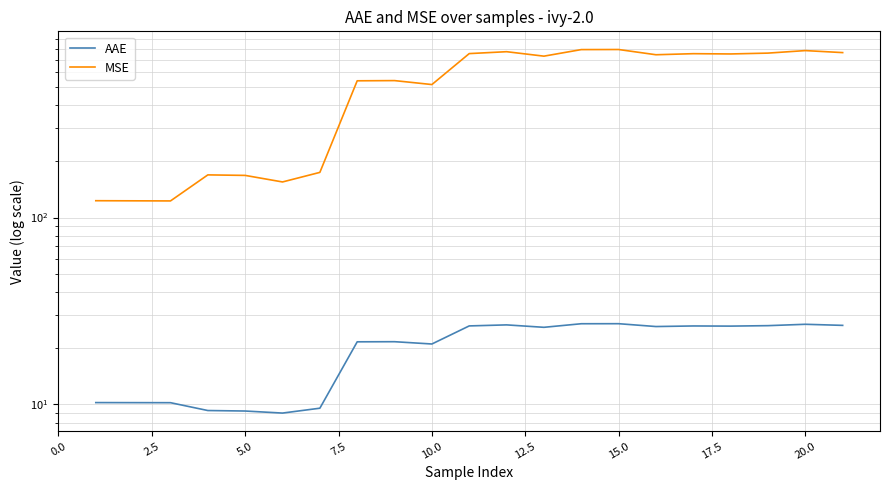

True or false: MSE has a value of 1336.2 at 19.

False